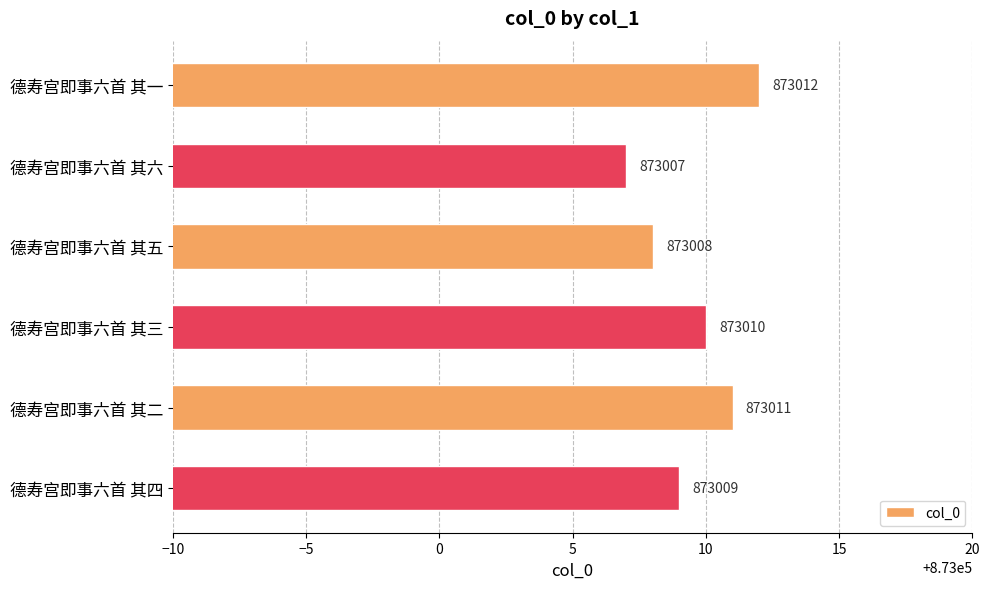

Rank the categories by value from lowest to highest.

德寿宫即事六首 其六, 德寿宫即事六首 其五, 德寿宫即事六首 其四, 德寿宫即事六首 其三, 德寿宫即事六首 其二, 德寿宫即事六首 其一